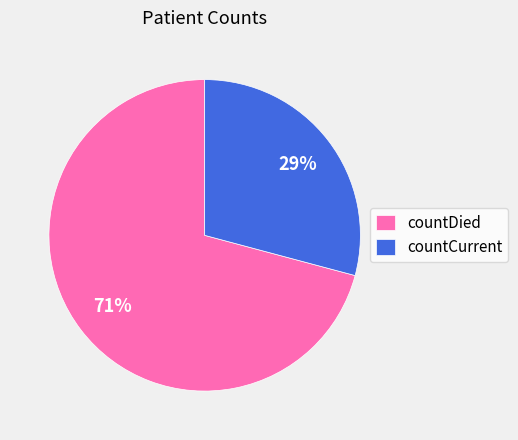

Between countCurrent and countDied, which is larger?

countDied